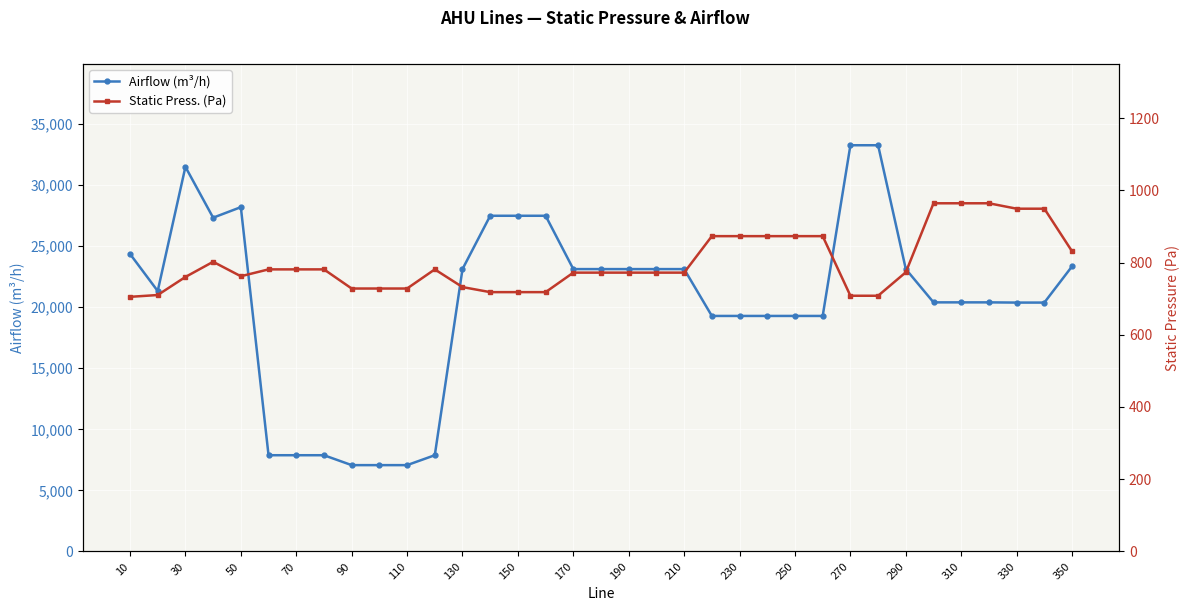

Where is the first local maximum for Airflow (m³/h)?

30